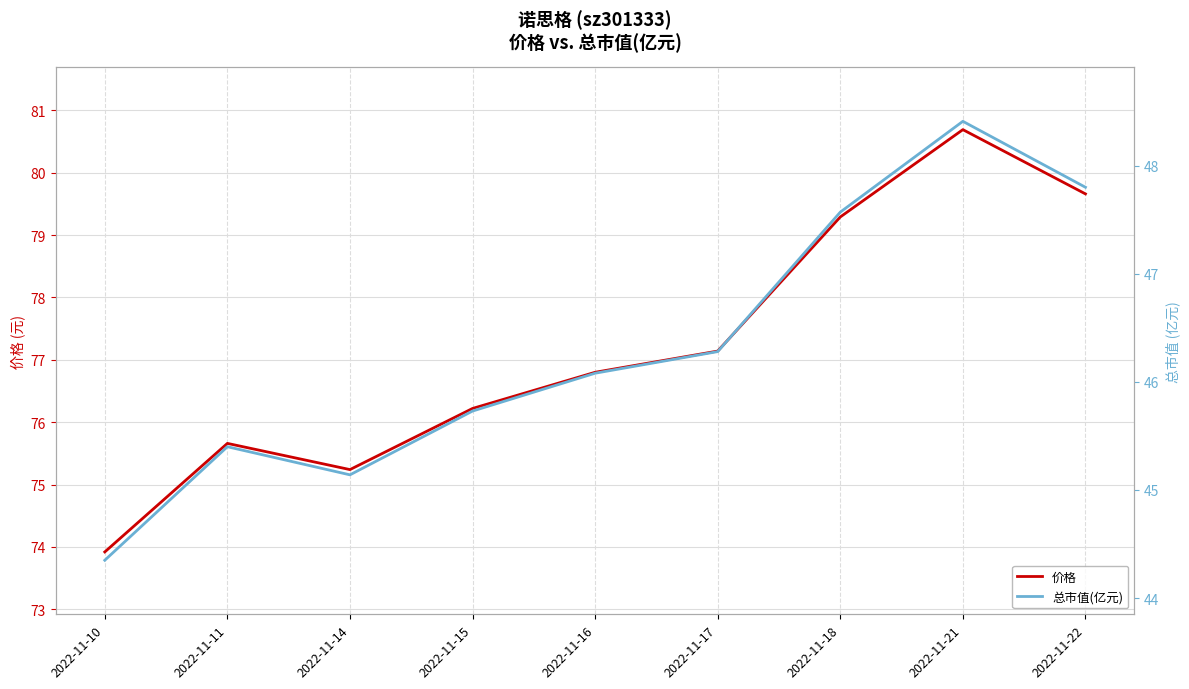

At 2022-11-22, list the series in order from largest to smallest.

价格, 总市值(亿元)